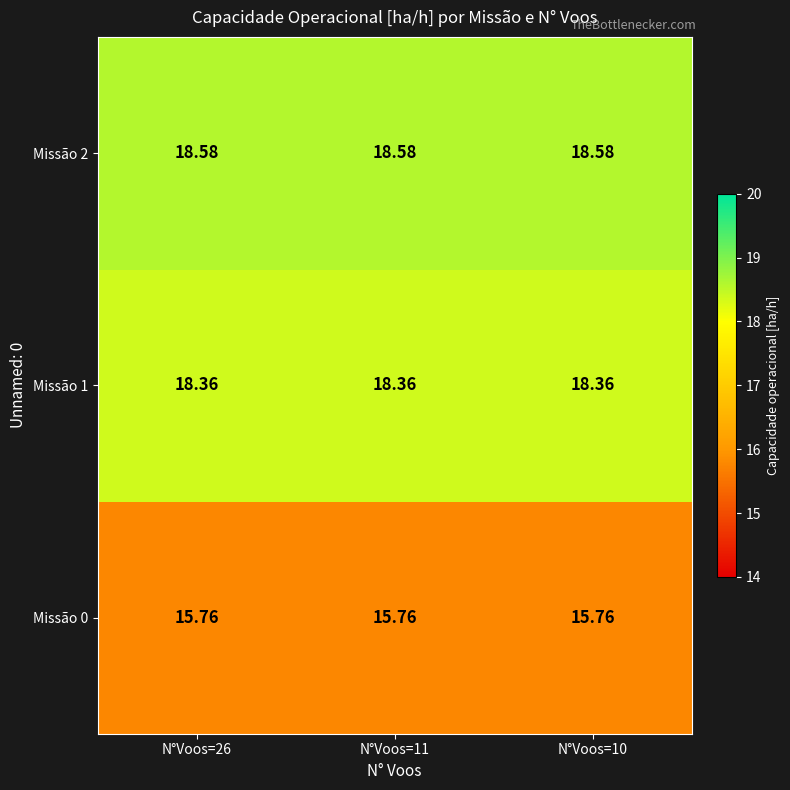

What is the total value across all series at N°Voos=26?

52.7